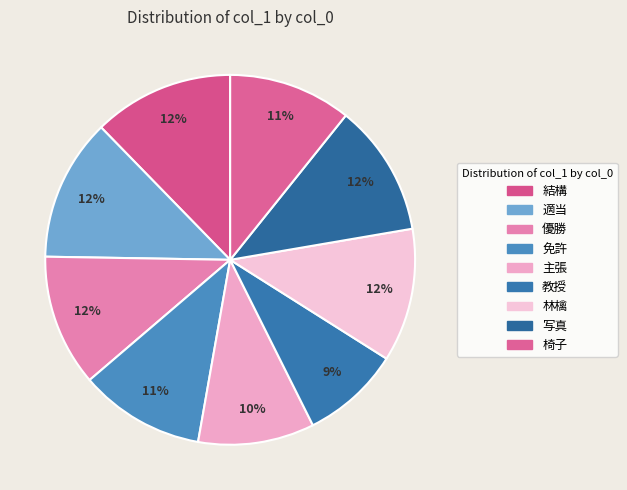

Combined, what portion of the pie is 写真 and 優勝?

23.1%